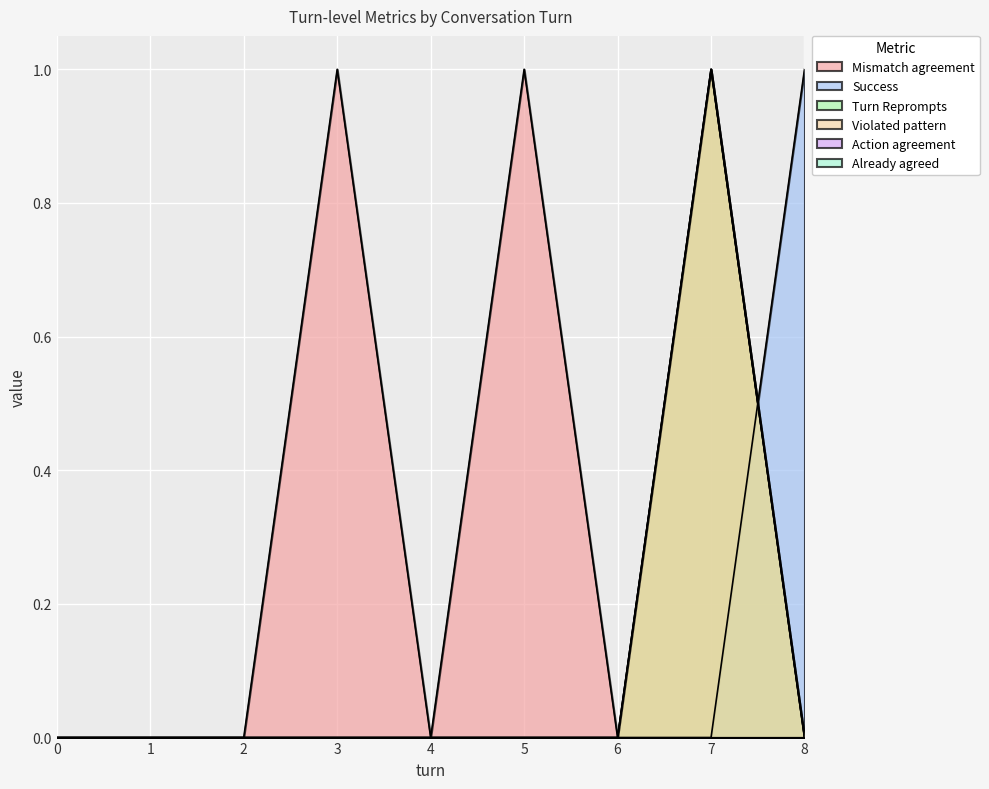

At which category is the sum across all series the highest?

7